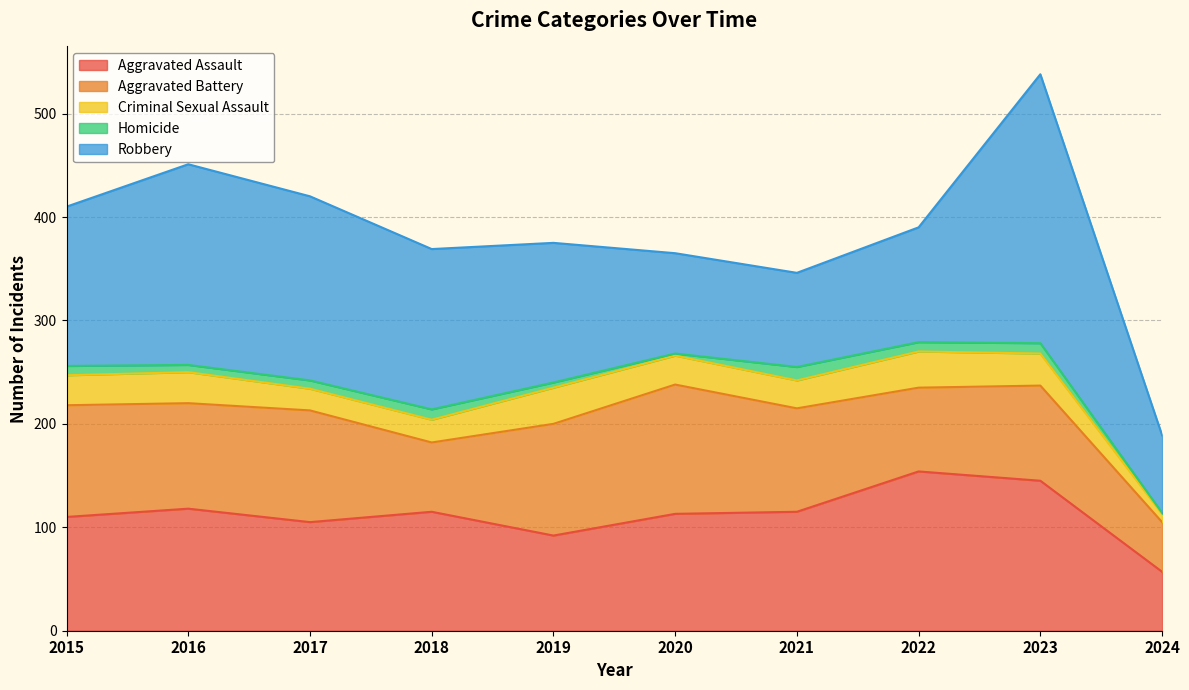

Reading left to right, list all the values displayed in this chart.

Aggravated Assault: 110	118	105	115	92	113	115	154	145	57
Aggravated Battery: 108	102	108	67	108	125	100	81	92	48
Criminal Sexual Assault: 29	30	21	22	35	28	27	35	31	8
Homicide: 9	7	8	10	5	2	13	9	10	1
Robbery: 154	194	178	155	135	97	91	111	260	75